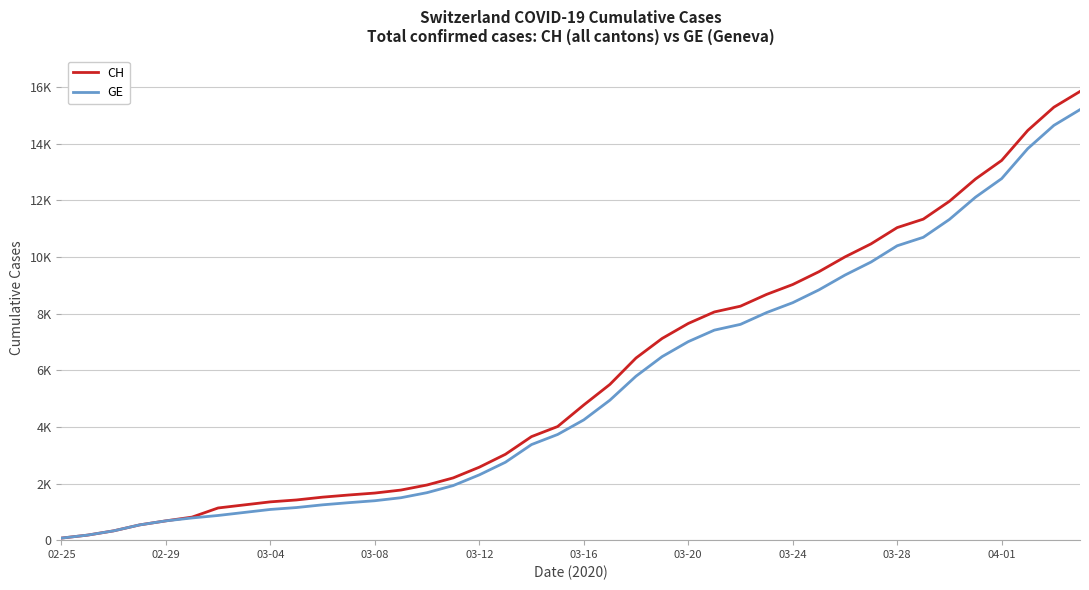

Rank the series by their average value, from lowest to highest.

GE, CH